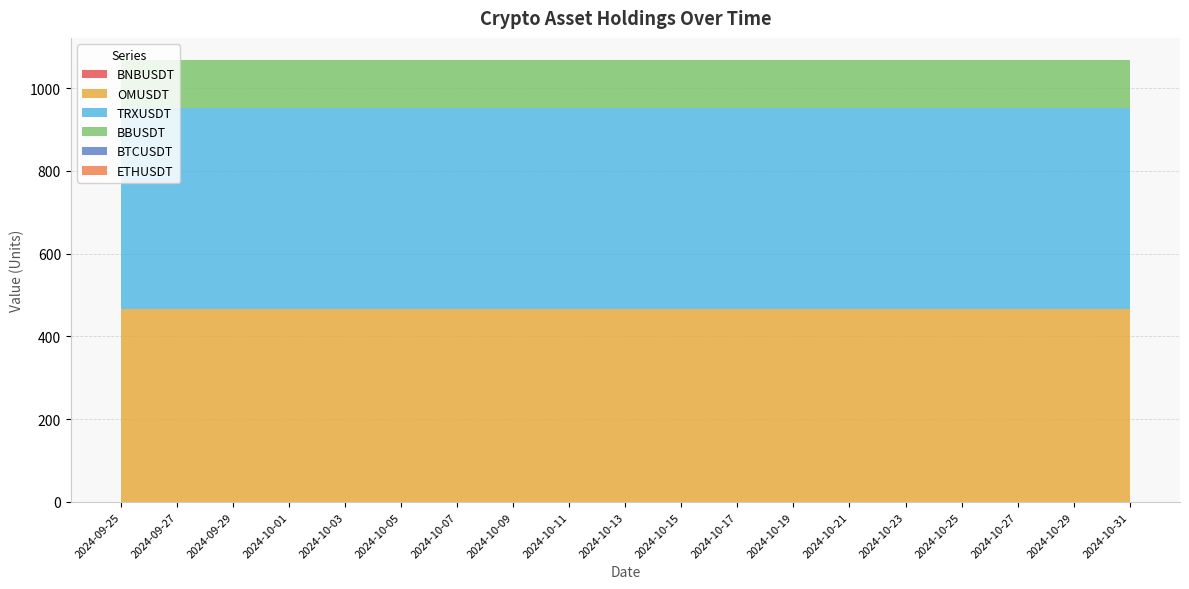

True or false: BTCUSDT and TRXUSDT cross at least once.

False